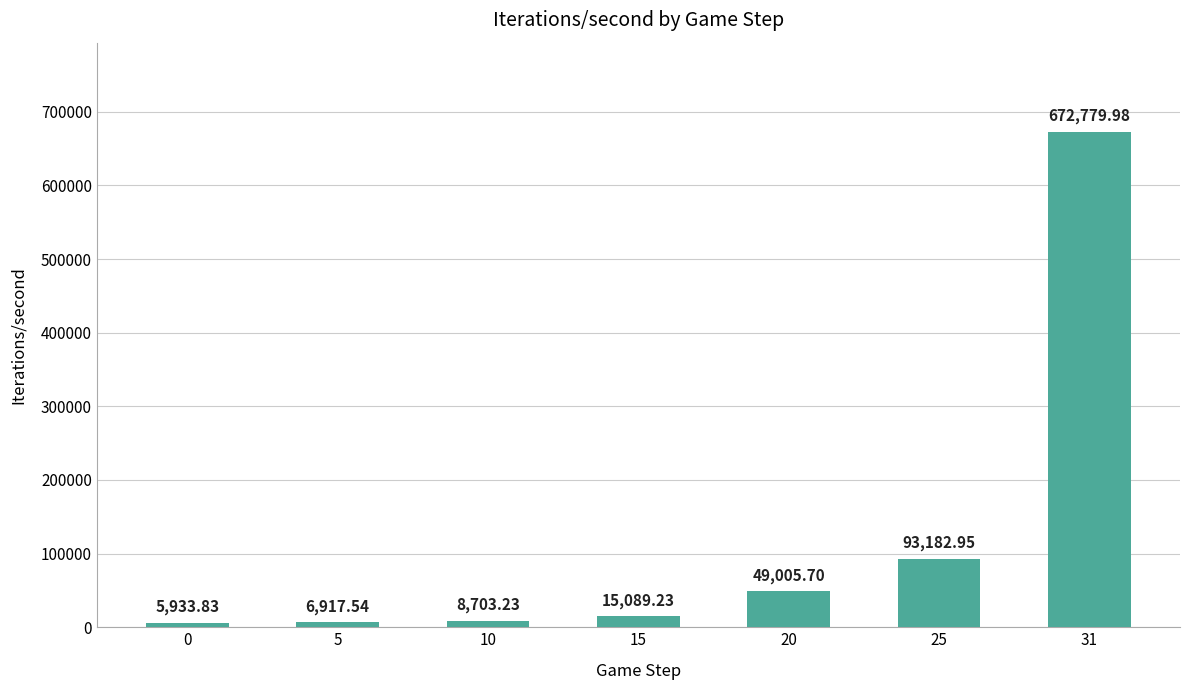

What is the average value?

121658.9